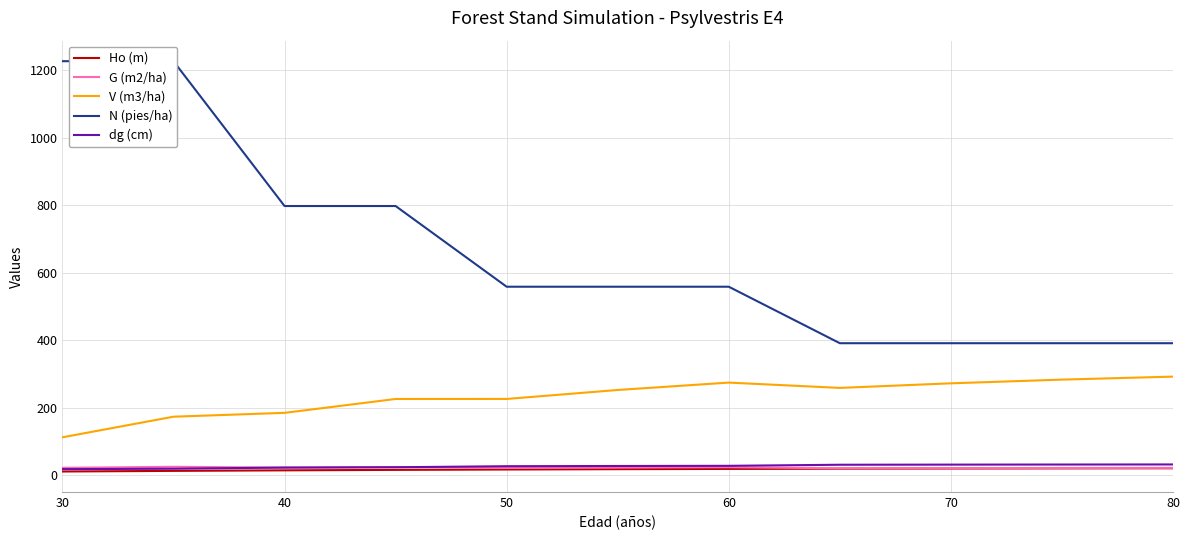

True or false: N (pies/ha) and Ho (m) cross at least once.

False